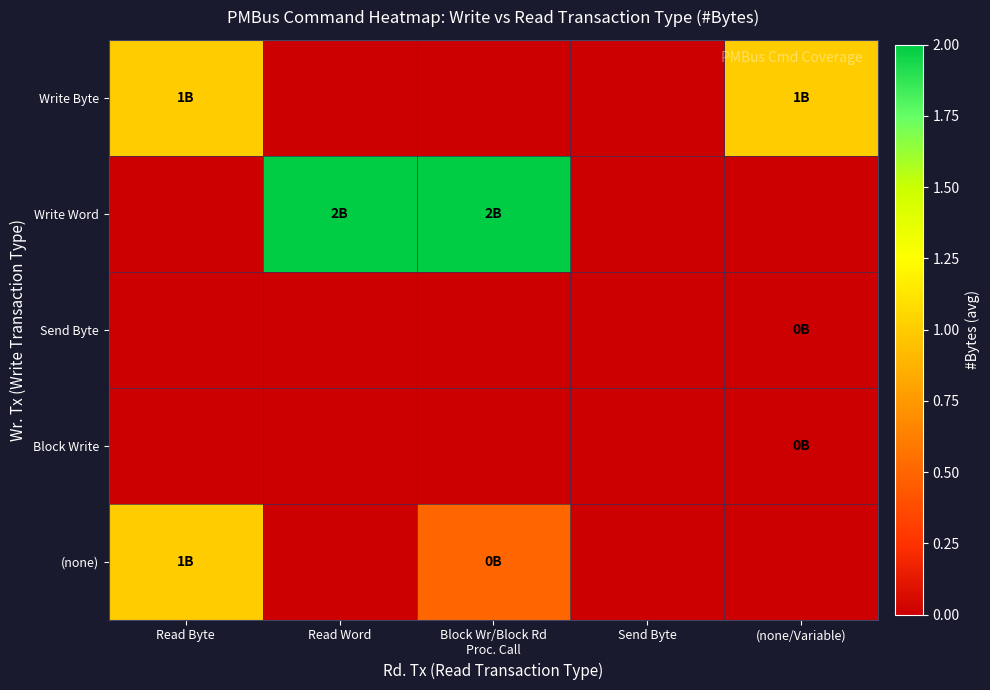

Reading right to left, extract all data points from this chart.

Write Byte: (none/Variable)=1.0	Send Byte=-0.5	Block Wr/Block Rd
Proc. Call=-0.5	Read Word=-0.5	Read Byte=1.0
Write Word: (none/Variable)=-0.5	Send Byte=-0.5	Block Wr/Block Rd
Proc. Call=2.0	Read Word=2.0	Read Byte=-0.5
Send Byte: (none/Variable)=0.0	Send Byte=-0.5	Block Wr/Block Rd
Proc. Call=-0.5	Read Word=-0.5	Read Byte=-0.5
Block Write: (none/Variable)=0.0	Send Byte=-0.5	Block Wr/Block Rd
Proc. Call=-0.5	Read Word=-0.5	Read Byte=-0.5
(none): (none/Variable)=-0.5	Send Byte=-0.5	Block Wr/Block Rd
Proc. Call=0.5	Read Word=-0.5	Read Byte=1.0